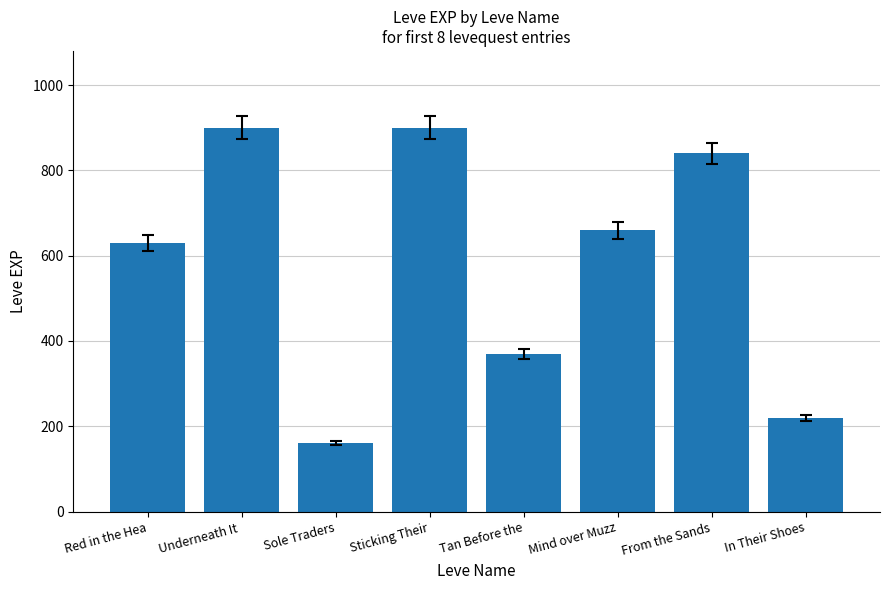

What is the sum of all values?

4680